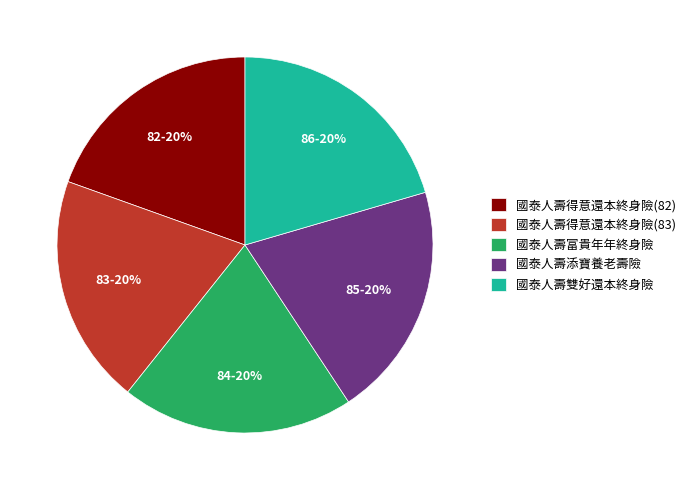

How many segments does this pie chart have?

5